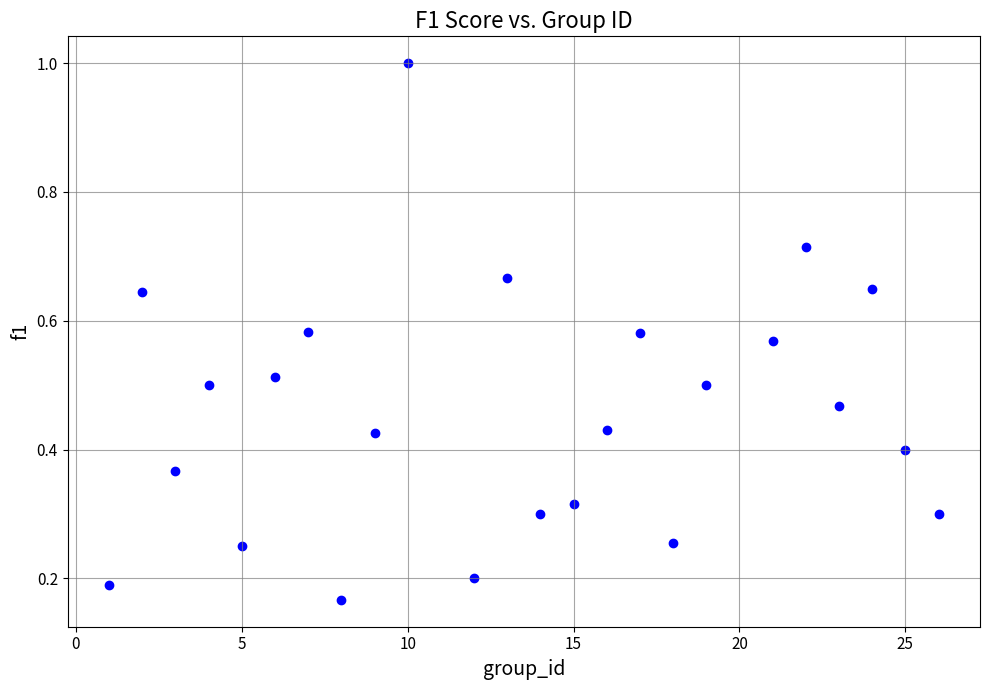

What is the range of Y values (max minus min)?

0.8